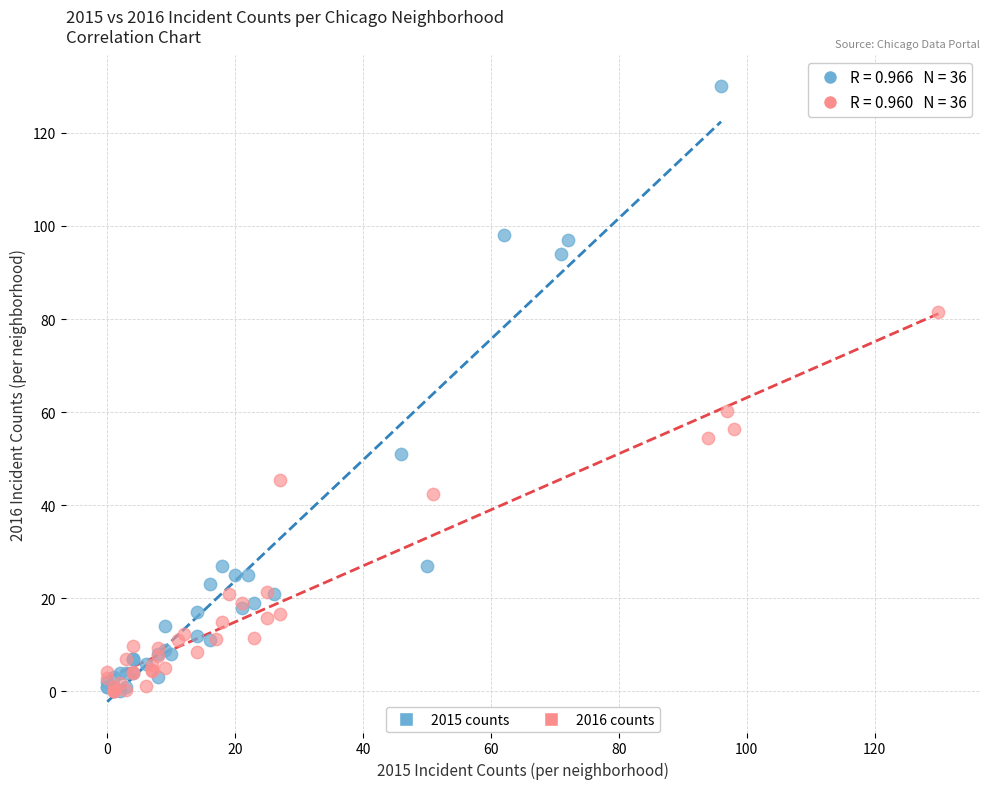

Which series contains the highest Y value?

2015 counts